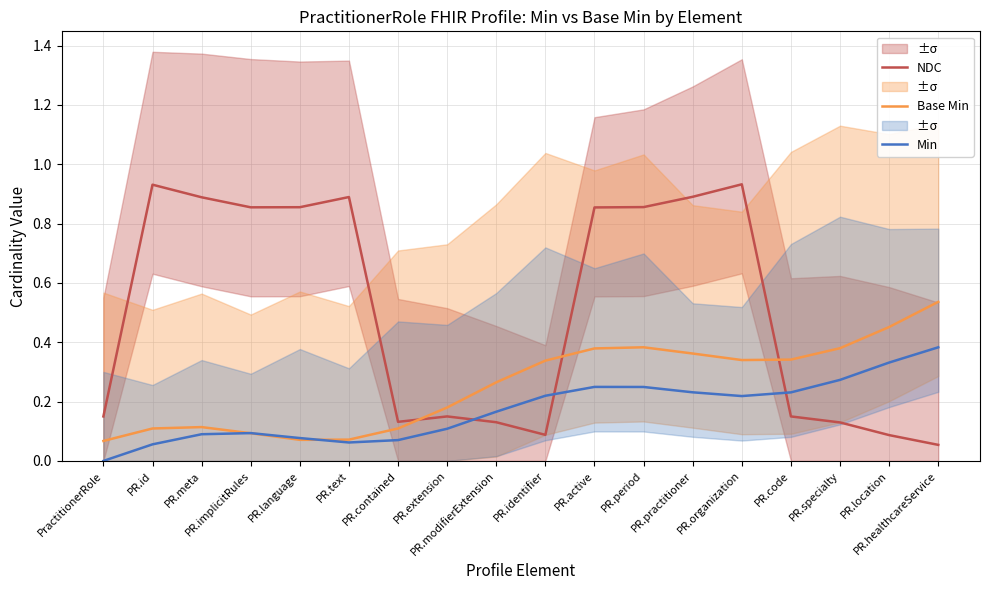

At which category does Base Min reach its first local valley?

PR.language